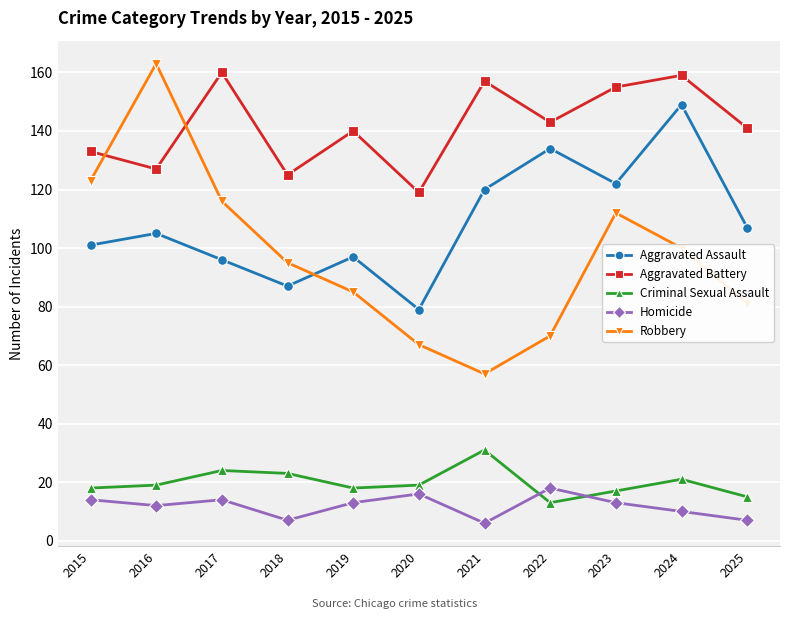

Which series has the largest range (max minus min)?

Robbery